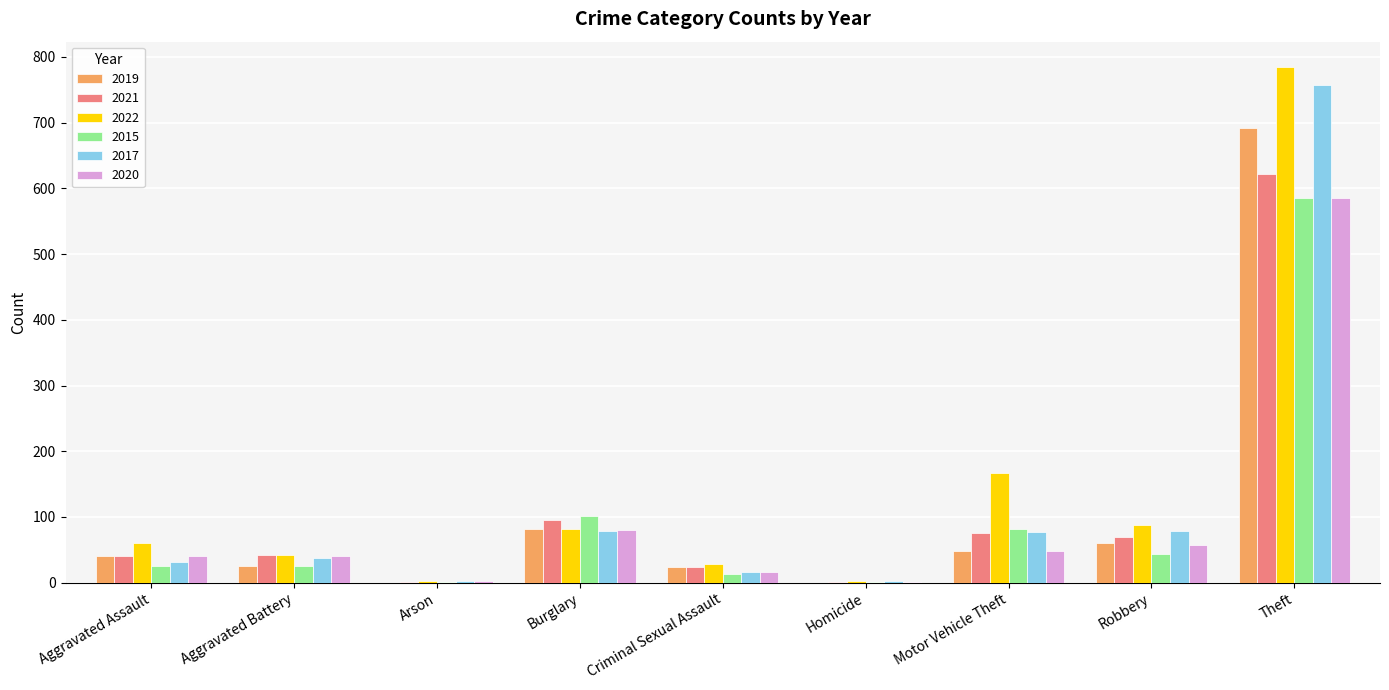

What is the highest value of the 2021 series?

622